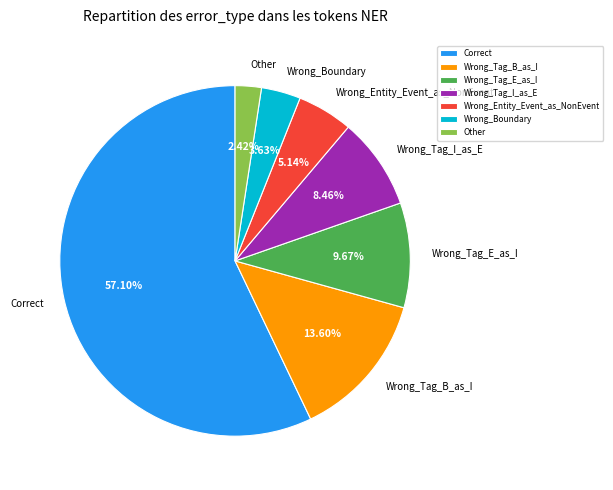

Is it true that Wrong_Tag_B_as_I is 14% of the pie?

True